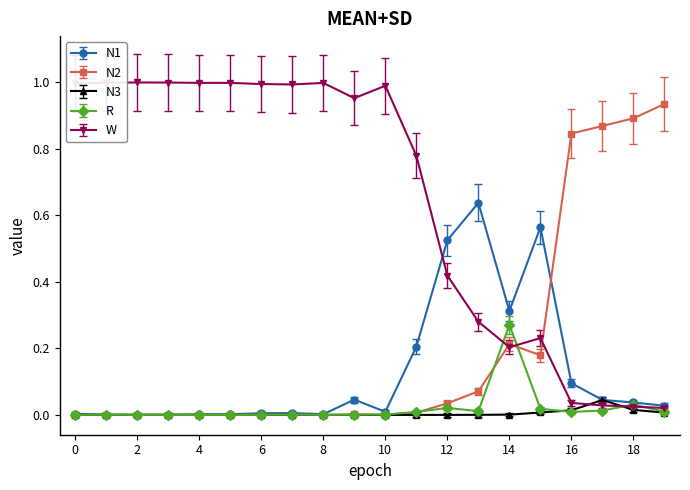

True or false: N2 has more than 2 interior local peaks.

True